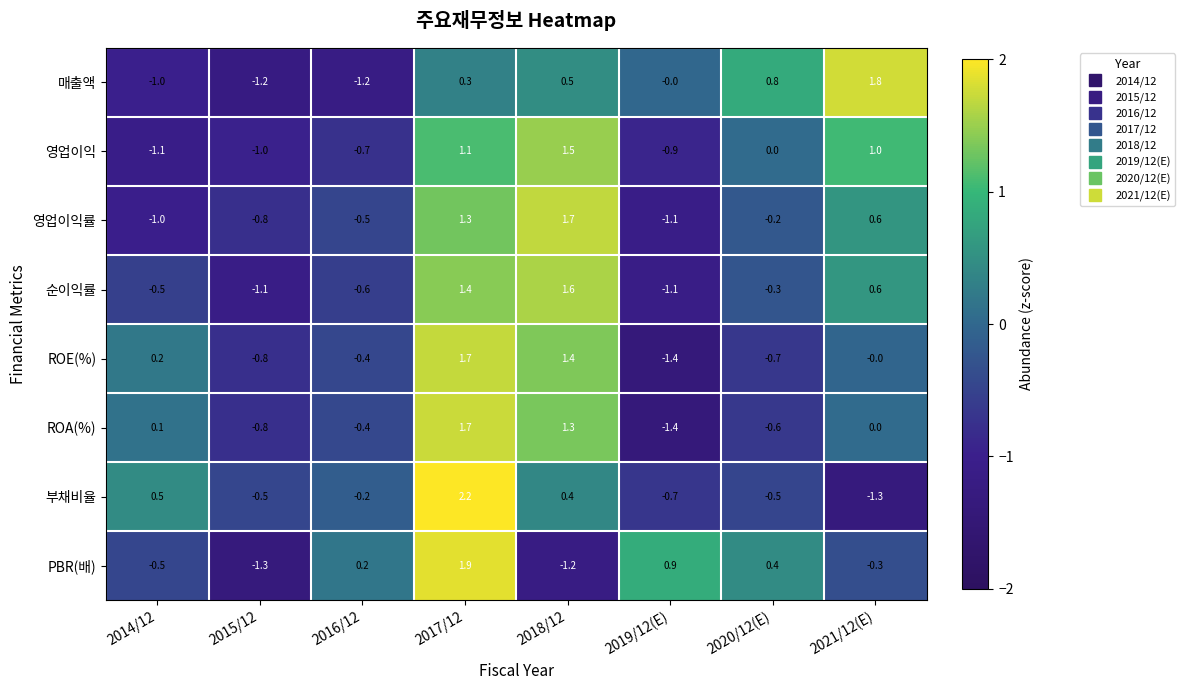

At how many categories does at least one series exceed 0?

7